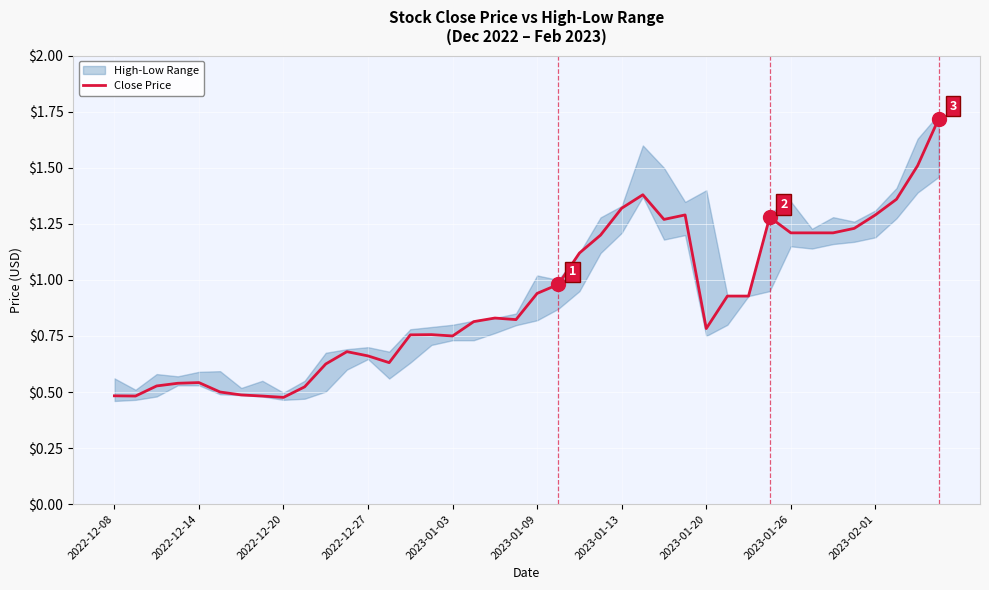

The chart shows a value of 1.3 at 26. True or false?

True